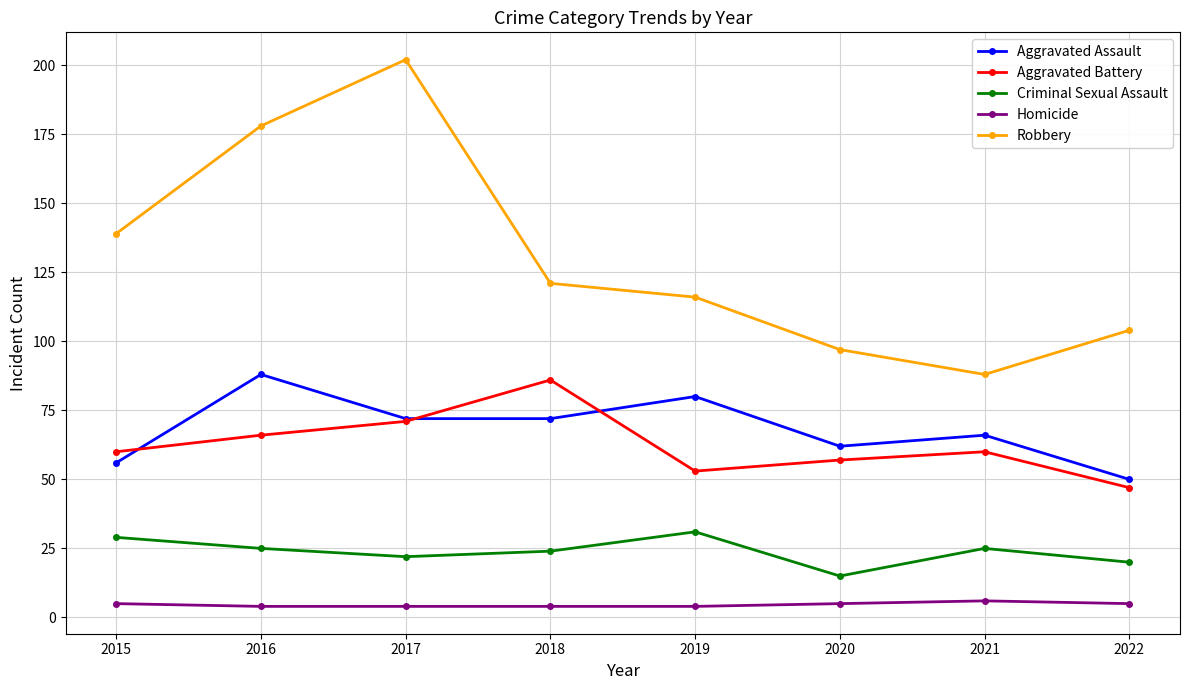

The value of Homicide at 2015 is 5. True or false?

True